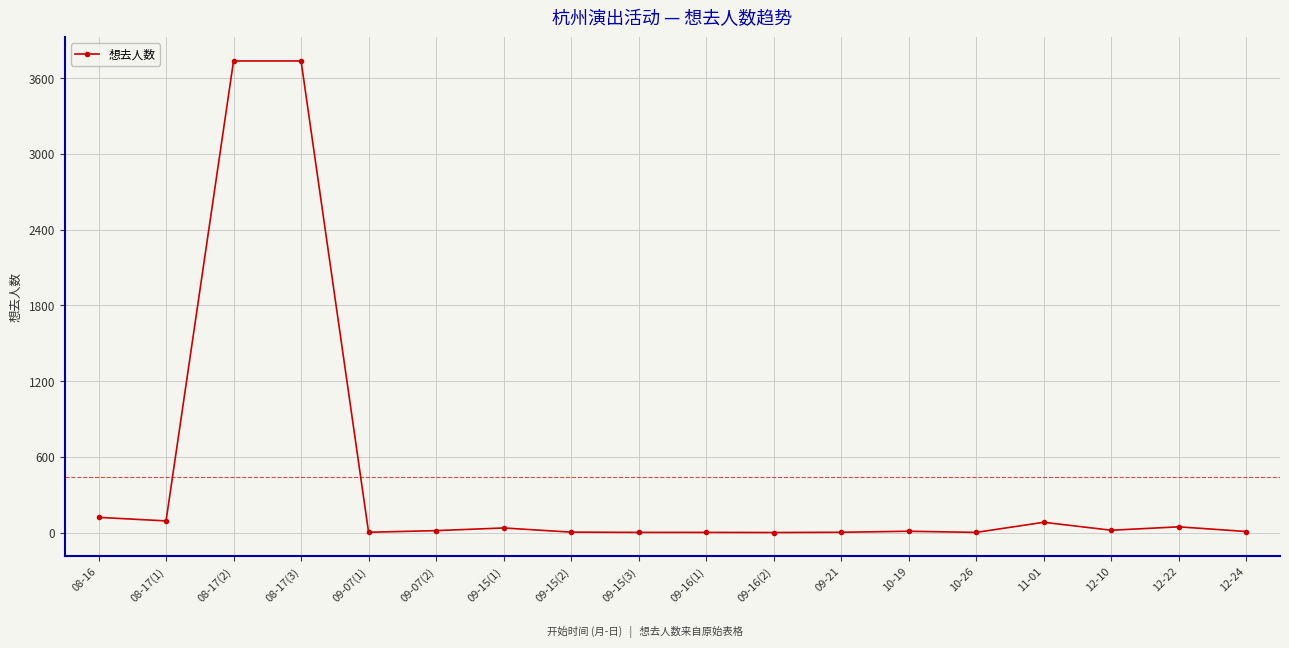

What is the greatest value displayed?

3736